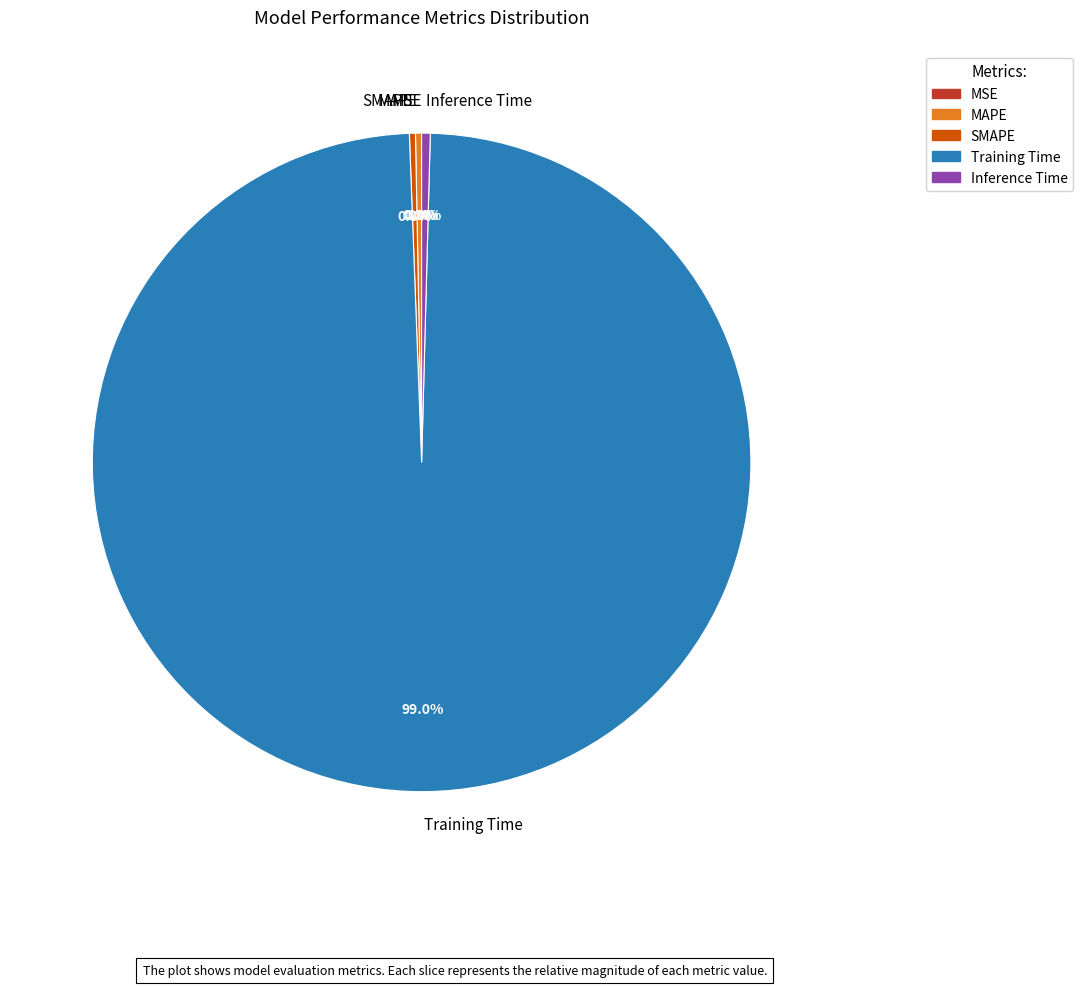

Is there any slice that represents more than half of the pie?

Yes